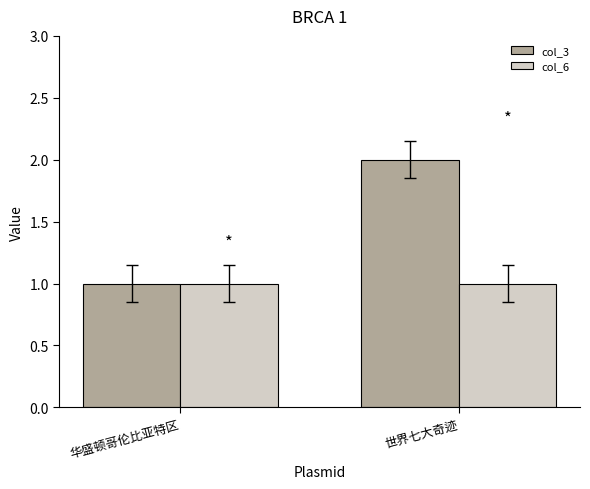

Which series has the largest total across all categories?

col_3